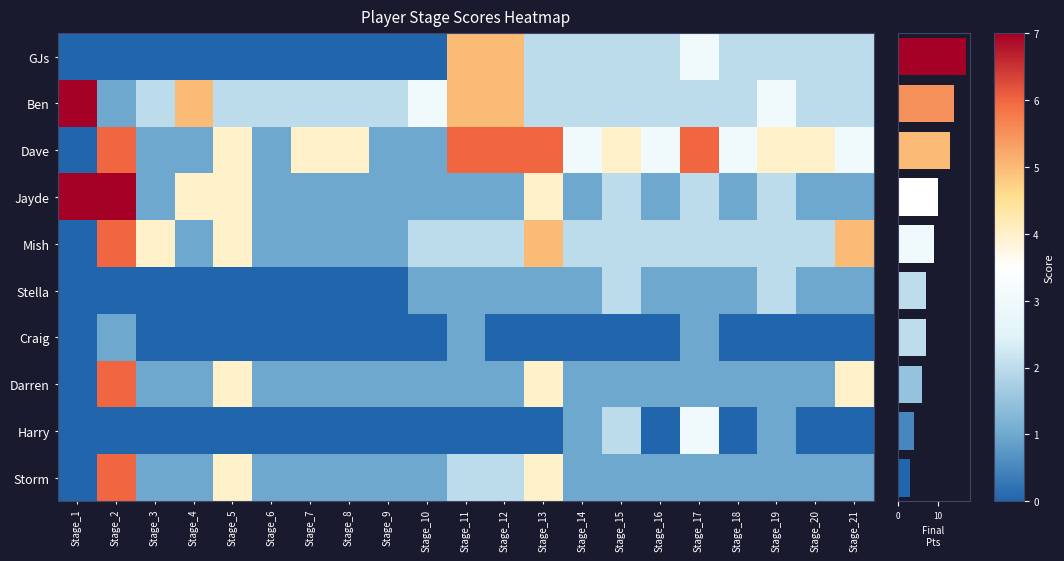

Reading left to right, list all the values displayed in this chart.

Jayde: 7	7	1	4	4	1	1	1	1	1	1	1	4	1	2	1	2	1	2	1	1
Storm: 0	6	1	1	4	1	1	1	1	1	2	2	4	1	1	1	1	1	1	1	1
Ben: 7	1	2	5	2	2	2	2	2	3	5	5	2	2	2	2	2	2	3	2	2
Craig: 0	1	0	0	0	0	0	0	0	0	1	0	0	0	0	0	1	0	0	0	0
Stella: 0	0	0	0	0	0	0	0	0	1	1	1	1	1	2	1	1	1	2	1	1
Darren: 0	6	1	1	4	1	1	1	1	1	1	1	4	1	1	1	1	1	1	1	4
Mish: 0	6	4	1	4	1	1	1	1	2	2	2	5	2	2	2	2	2	2	2	5
Harry: 0	0	0	0	0	0	0	0	0	0	0	0	0	1	2	0	3	0	1	0	0
GJs: 0	0	0	0	0	0	0	0	0	0	5	5	2	2	2	2	3	2	2	2	2
Dave: 0	6	1	1	4	1	4	4	1	1	6	6	6	3	4	3	6	3	4	4	3